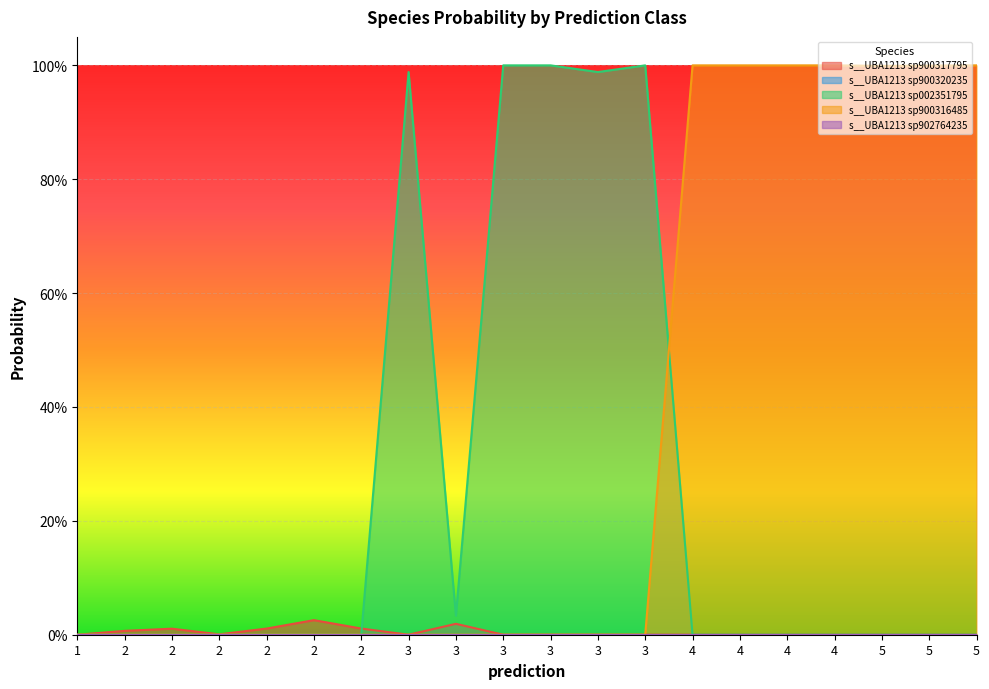

At which label does s__UBA1213 sp002351795 reach its minimum?

1